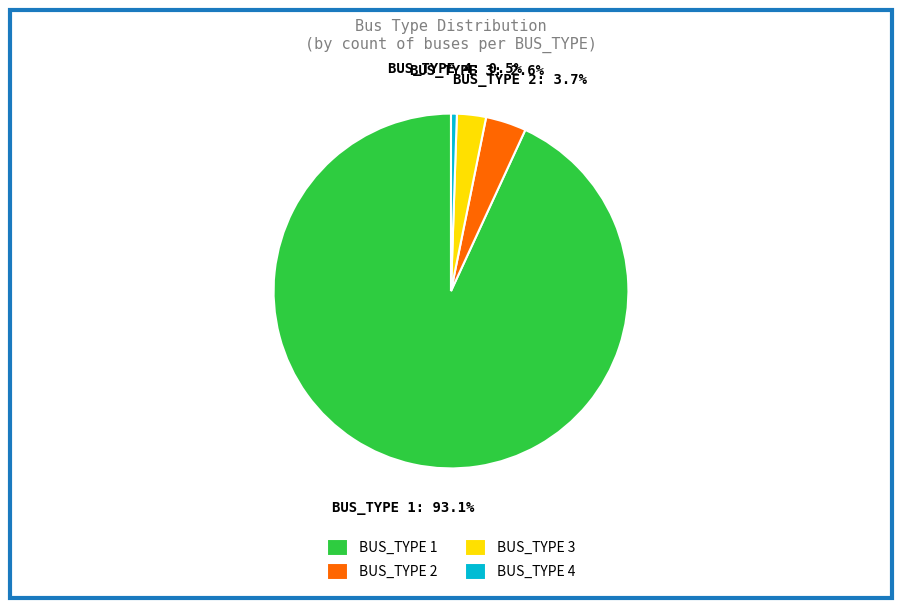

The BUS_TYPE 4 slice represents 8% of the pie. True or false?

False